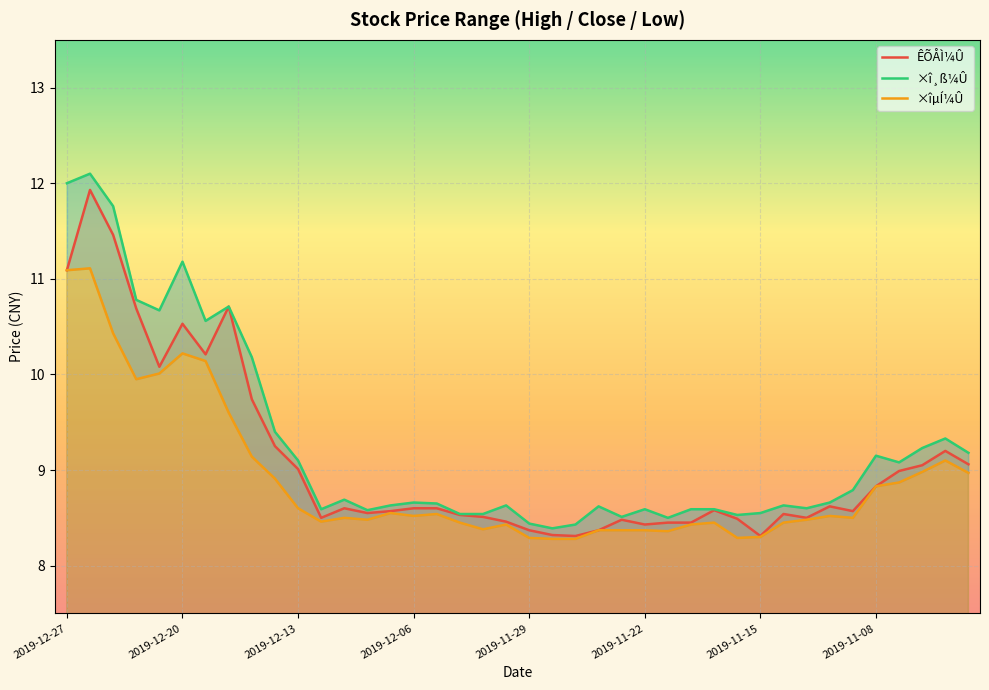

What is the highest value of the ÊÕÅÌ¼Û series?

11.9